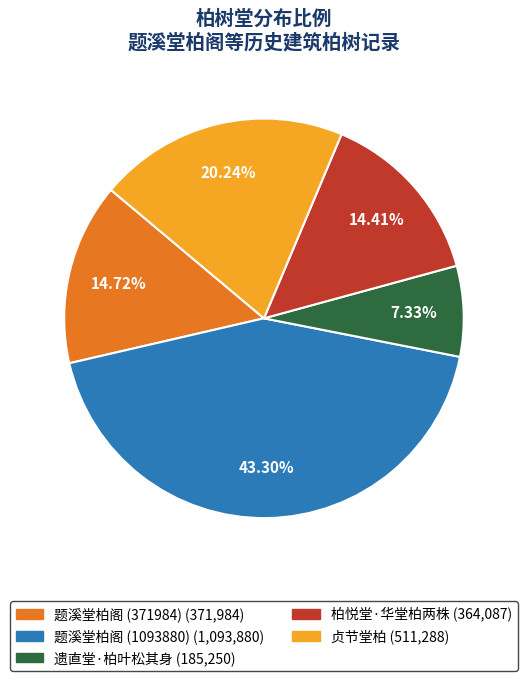

To the nearest percent, what percentage of the pie is 柏悦堂·华堂柏两株?

14%